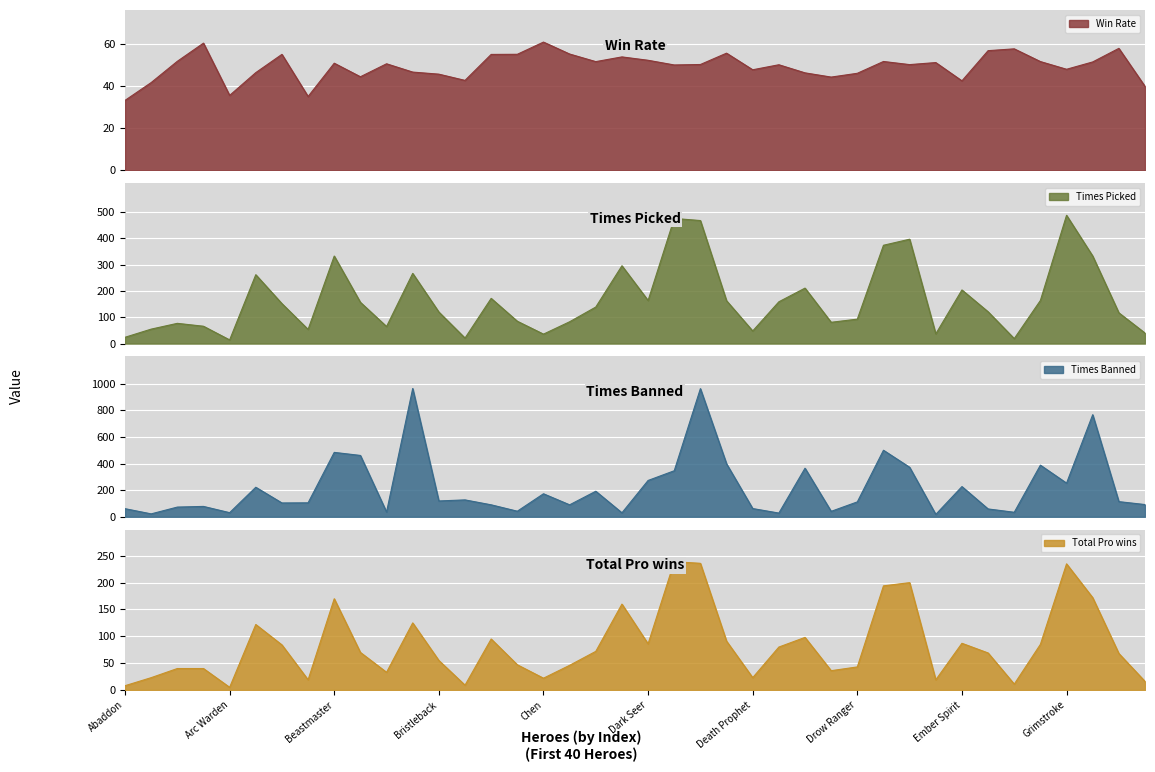

Reading right to left, list all the values displayed in this chart.

Win Rate: Huskar=40.0	Hoodwink=58.1	Gyrocopter=51.6	Grimstroke=48.2	Faceless Void=51.8	Enigma=57.9	Enchantress=57.0	Ember Spirit=42.6	Elder Titan=51.4	Earthshaker=50.4	Earth Spirit=51.9	Drow Ranger=46.2	Dragon Knight=44.4	Doom=46.5	Disruptor=50.3	Death Prophet=47.9	Dazzle=55.8	Dawnbreaker=50.4	Dark Willow=50.2	Dark Seer=52.4	Crystal Maiden=54.0	Clockwerk=51.8	Clinkz=55.4	Chen=61.1	Chaos Knight=55.3	Centaur Warrunner=55.2	Broodmother=42.9	Bristleback=45.8	Brewmaster=46.8	Bounty Hunter=50.8	Bloodseeker=44.6	Beastmaster=51.0	Batrider=35.2	Bane=55.3	Axe=46.6	Arc Warden=35.7	Anti-Mage=60.6	Ancient Apparition=52.0	Alchemist=41.8	Abaddon=33.3
Times Picked: Huskar=40.0	Hoodwink=117.0	Gyrocopter=333.0	Grimstroke=488.0	Faceless Void=164.0	Enigma=19.0	Enchantress=121.0	Ember Spirit=204.0	Elder Titan=37.0	Earthshaker=397.0	Earth Spirit=374.0	Drow Ranger=93.0	Dragon Knight=81.0	Doom=211.0	Disruptor=159.0	Death Prophet=48.0	Dazzle=163.0	Dawnbreaker=468.0	Dark Willow=476.0	Dark Seer=164.0	Crystal Maiden=296.0	Clockwerk=139.0	Clinkz=83.0	Chen=36.0	Chaos Knight=85.0	Centaur Warrunner=172.0	Broodmother=21.0	Bristleback=120.0	Brewmaster=267.0	Bounty Hunter=65.0	Bloodseeker=157.0	Beastmaster=333.0	Batrider=54.0	Bane=152.0	Axe=262.0	Arc Warden=14.0	Anti-Mage=66.0	Ancient Apparition=77.0	Alchemist=55.0	Abaddon=24.0
Times Banned: Huskar=92.0	Hoodwink=114.0	Gyrocopter=767.0	Grimstroke=253.0	Faceless Void=388.0	Enigma=34.0	Enchantress=59.0	Ember Spirit=227.0	Elder Titan=18.0	Earthshaker=372.0	Earth Spirit=500.0	Drow Ranger=112.0	Dragon Knight=41.0	Doom=365.0	Disruptor=28.0	Death Prophet=62.0	Dazzle=398.0	Dawnbreaker=963.0	Dark Willow=346.0	Dark Seer=273.0	Crystal Maiden=30.0	Clockwerk=192.0	Clinkz=90.0	Chen=173.0	Chaos Knight=42.0	Centaur Warrunner=90.0	Broodmother=127.0	Bristleback=119.0	Brewmaster=964.0	Bounty Hunter=36.0	Bloodseeker=461.0	Beastmaster=484.0	Batrider=105.0	Bane=104.0	Axe=222.0	Arc Warden=31.0	Anti-Mage=78.0	Ancient Apparition=73.0	Alchemist=22.0	Abaddon=61.0
Total Pro wins: Huskar=16.0	Hoodwink=68.0	Gyrocopter=172.0	Grimstroke=235.0	Faceless Void=85.0	Enigma=11.0	Enchantress=69.0	Ember Spirit=87.0	Elder Titan=19.0	Earthshaker=200.0	Earth Spirit=194.0	Drow Ranger=43.0	Dragon Knight=36.0	Doom=98.0	Disruptor=80.0	Death Prophet=23.0	Dazzle=91.0	Dawnbreaker=236.0	Dark Willow=239.0	Dark Seer=86.0	Crystal Maiden=160.0	Clockwerk=72.0	Clinkz=46.0	Chen=22.0	Chaos Knight=47.0	Centaur Warrunner=95.0	Broodmother=9.0	Bristleback=55.0	Brewmaster=125.0	Bounty Hunter=33.0	Bloodseeker=70.0	Beastmaster=170.0	Batrider=19.0	Bane=84.0	Axe=122.0	Arc Warden=5.0	Anti-Mage=40.0	Ancient Apparition=40.0	Alchemist=23.0	Abaddon=8.0